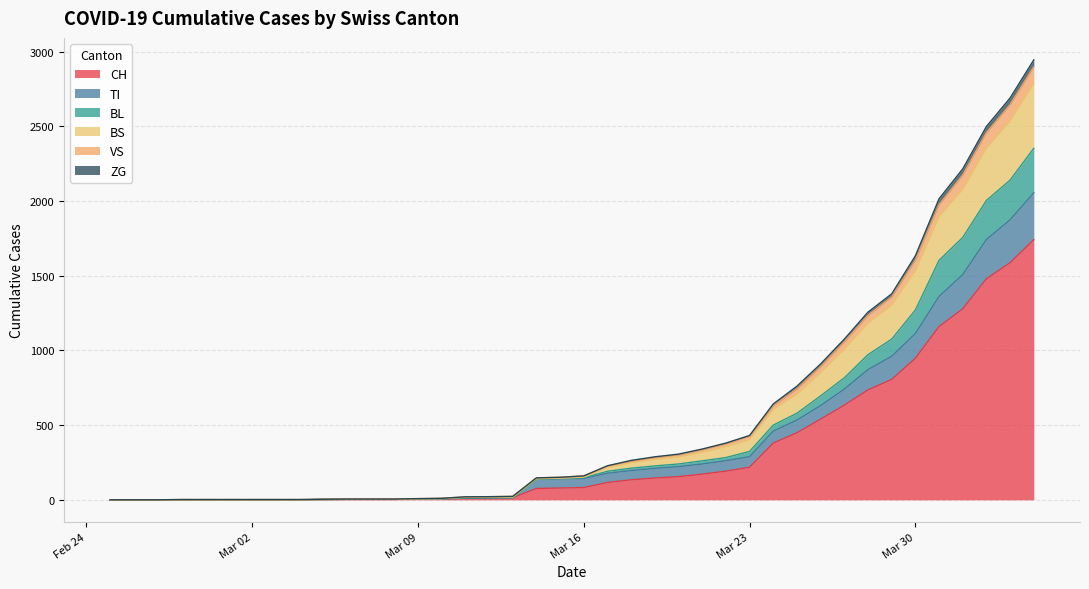

True or false: ZG and BL intersect in this chart.

False